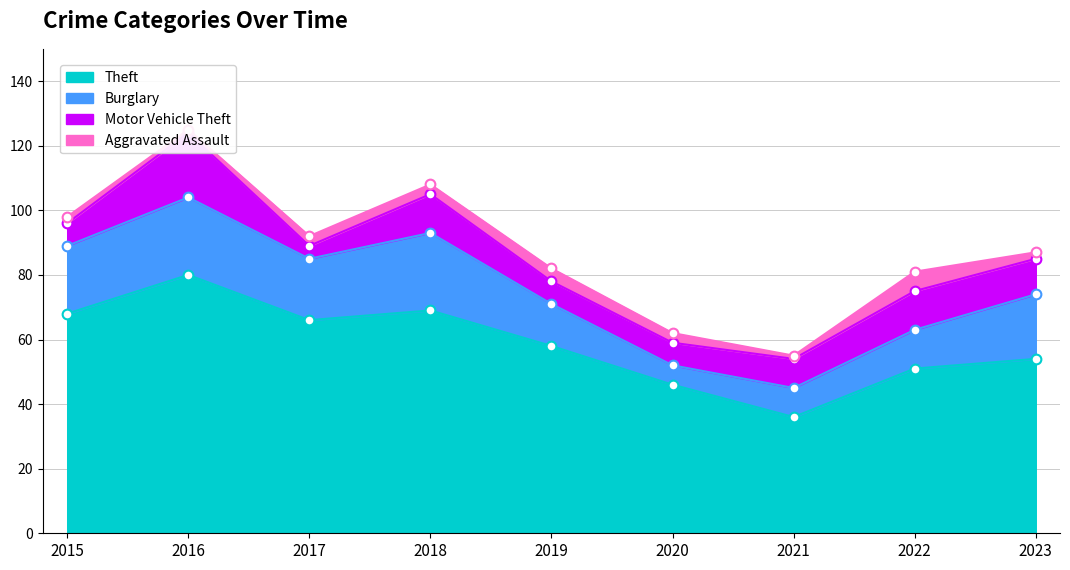

What is the total value across all series at 2017?

92